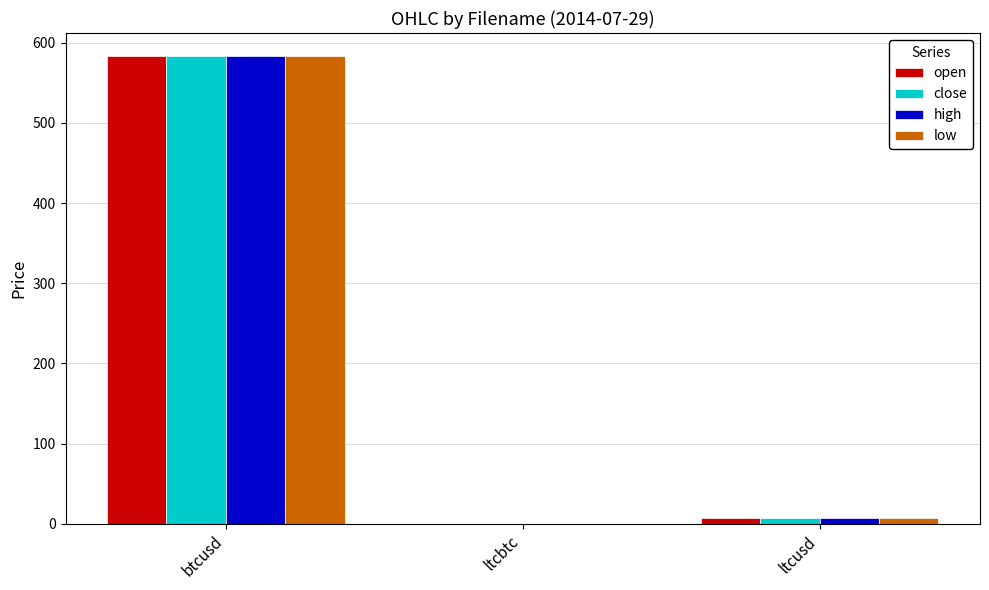

The open series shows 0.0 at ltcbtc. True or false?

True